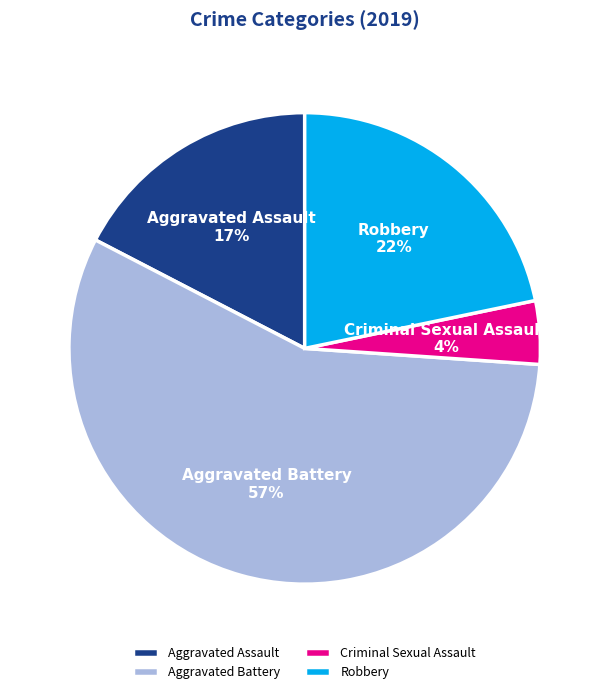

To the nearest percent, what percentage of the pie is Criminal Sexual Assault?

4%